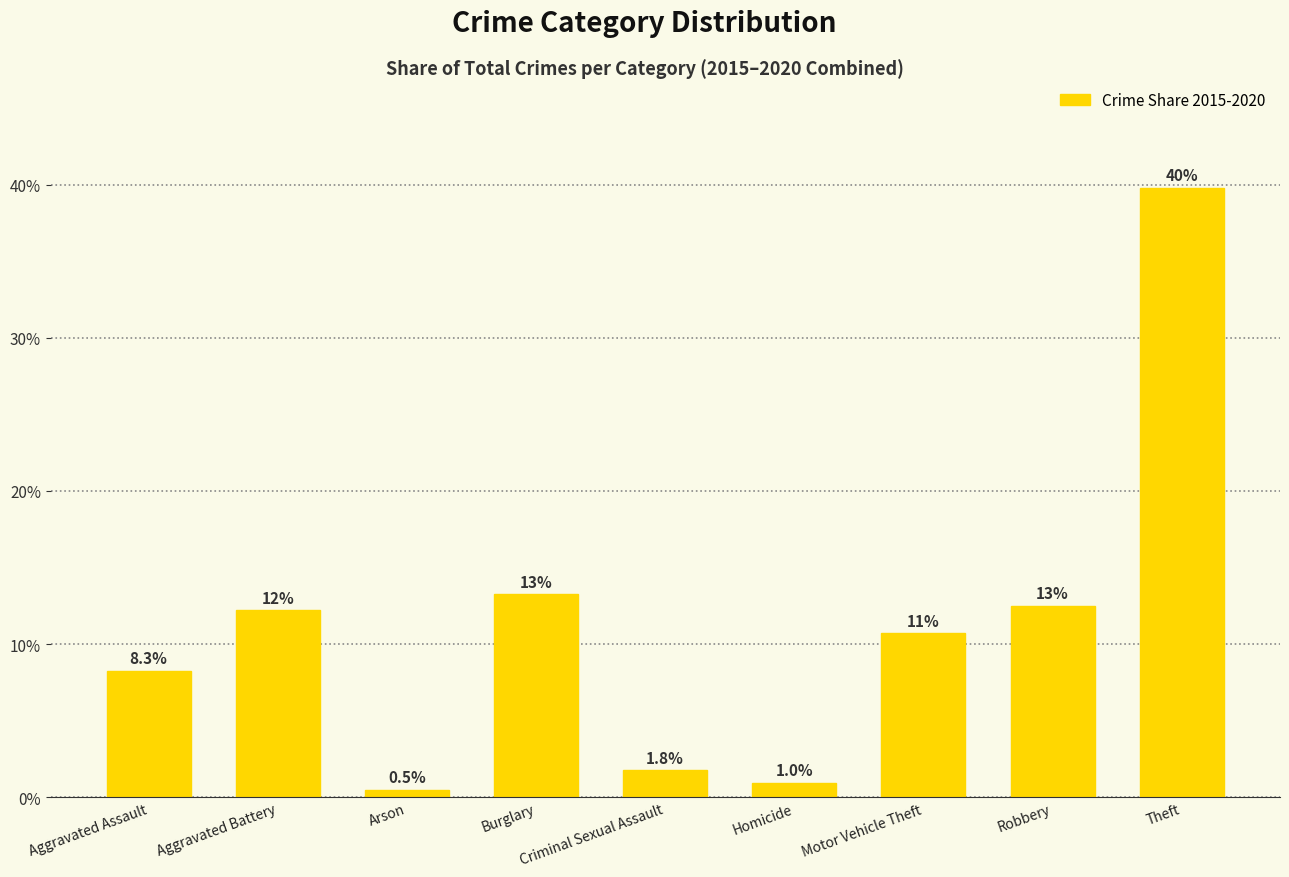

How many bars are there in total?

9